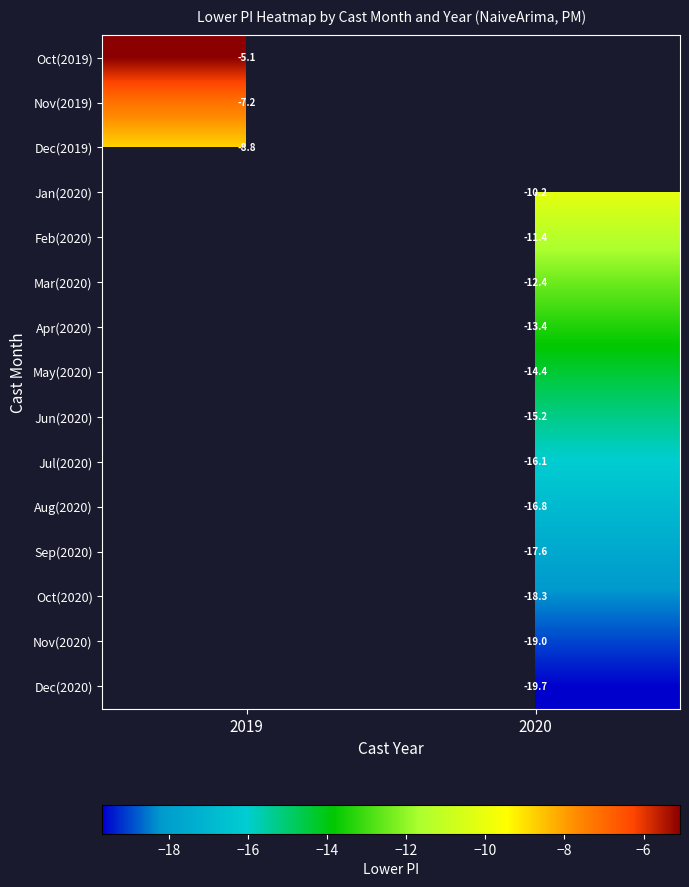

Is it true that Feb(2020) equals -5.3 at 2020?

False